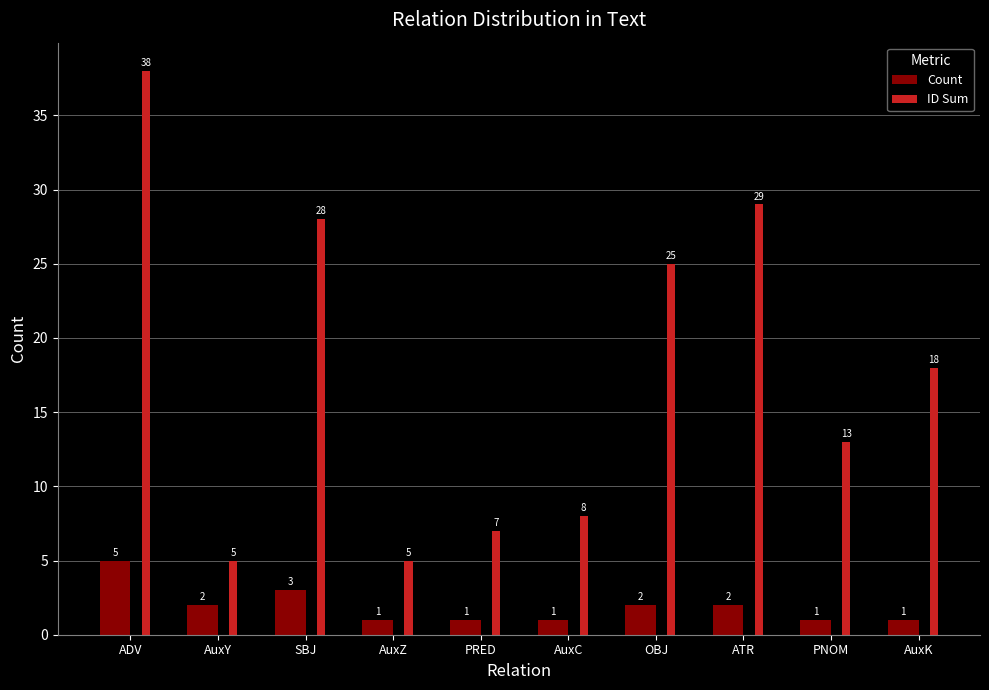

Are the bars horizontal?

No